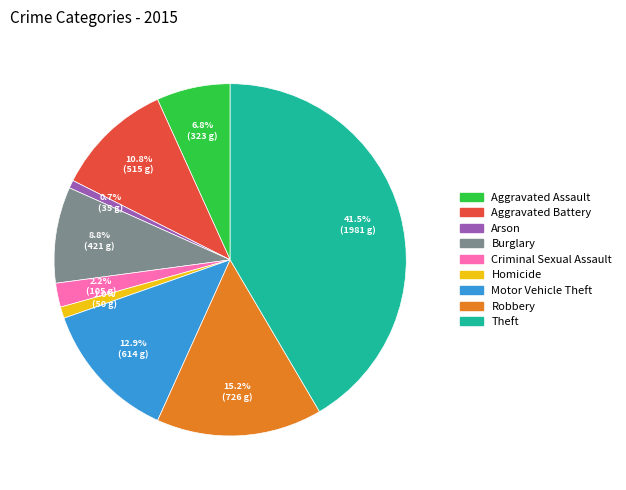

Which has a higher value, Aggravated Battery or Motor Vehicle Theft?

Motor Vehicle Theft